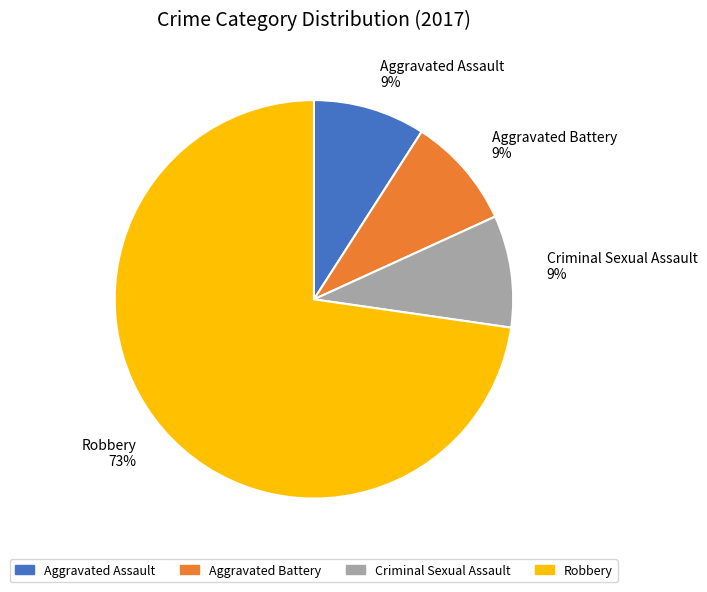

To the nearest percent, what is the combined percentage of Aggravated Battery and Criminal Sexual Assault?

18%